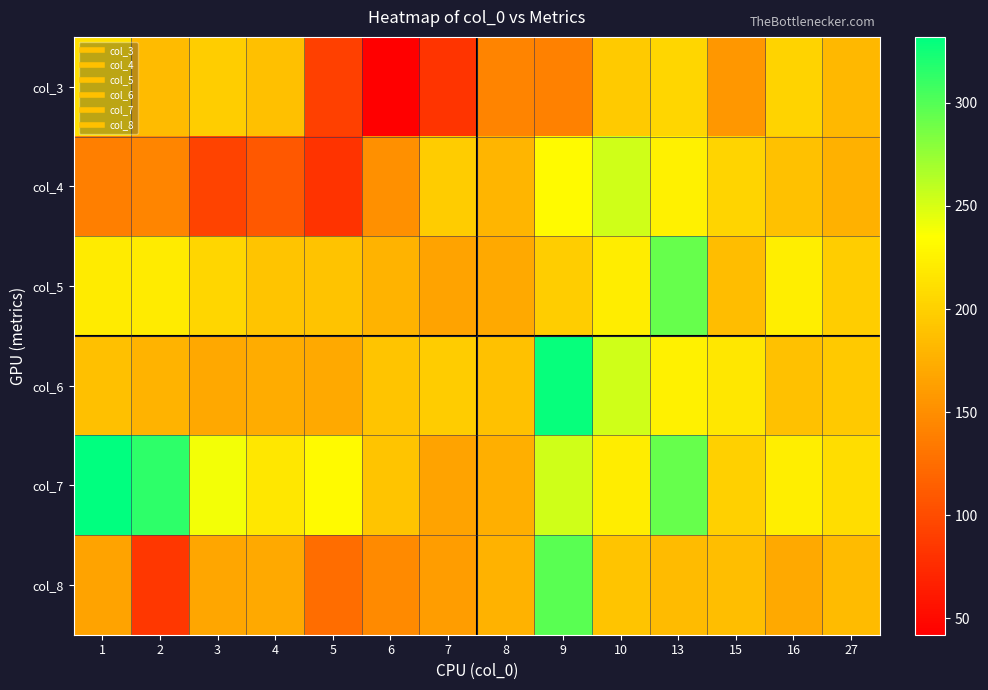

What is the total value across all series at 13?

1425